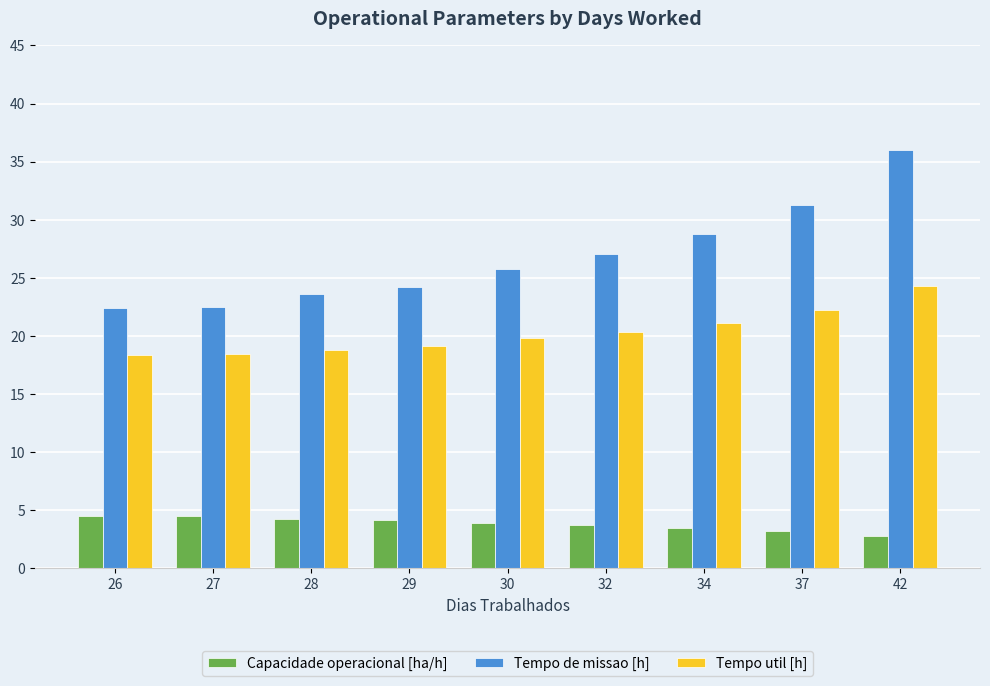

At which category is the sum across all series the highest?

42